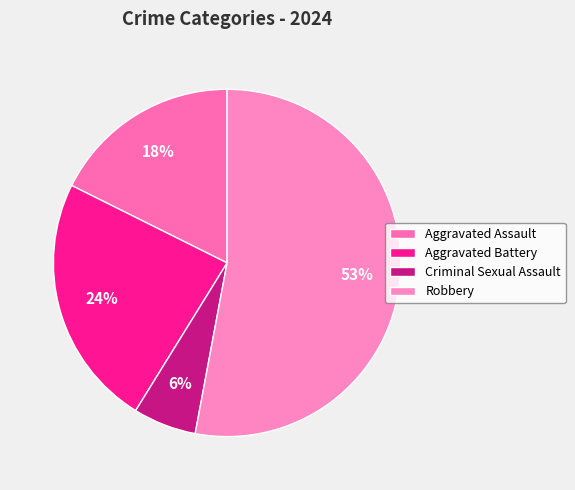

Rank the categories by value from highest to lowest.

Robbery, Aggravated Battery, Aggravated Assault, Criminal Sexual Assault